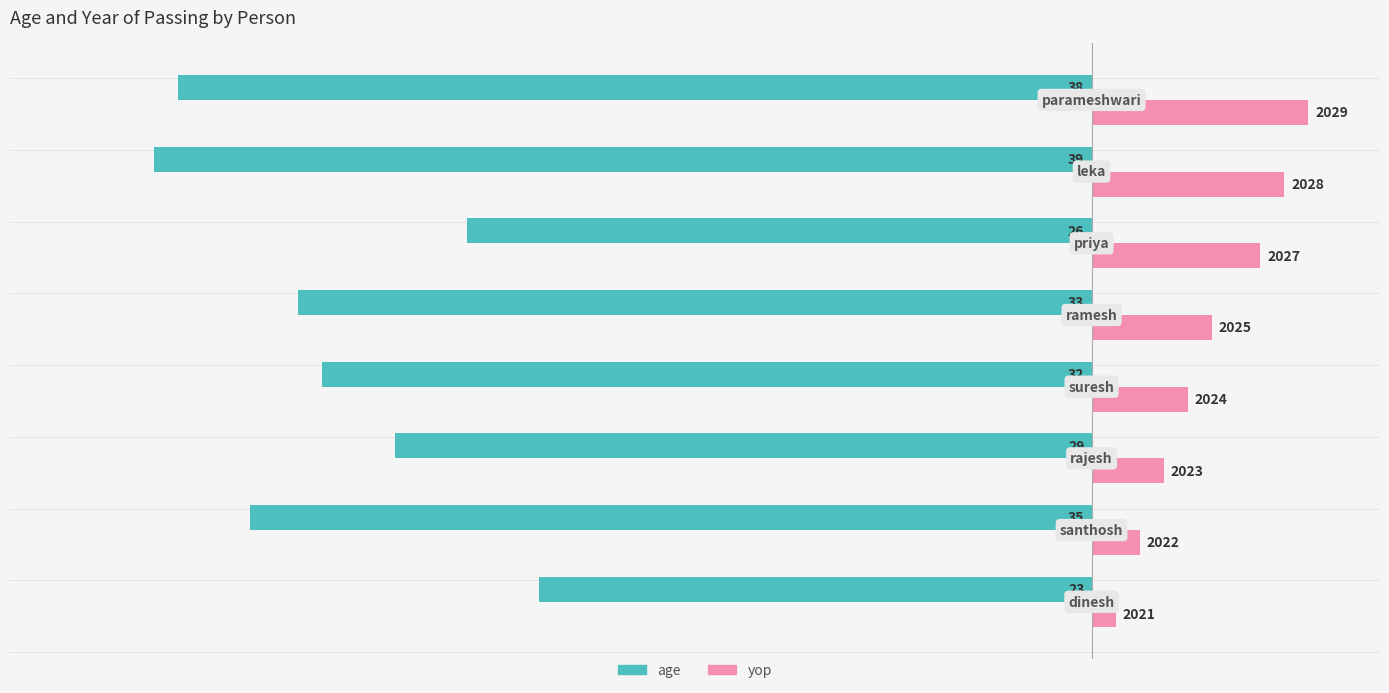

What are all the series names shown in the legend?

age, yop